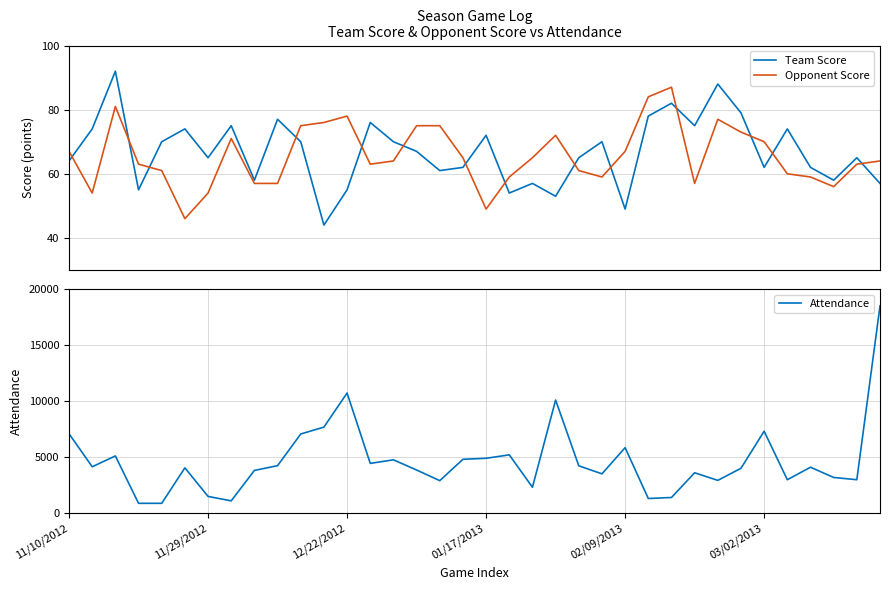

What is the label of the 22nd point from the left?

21